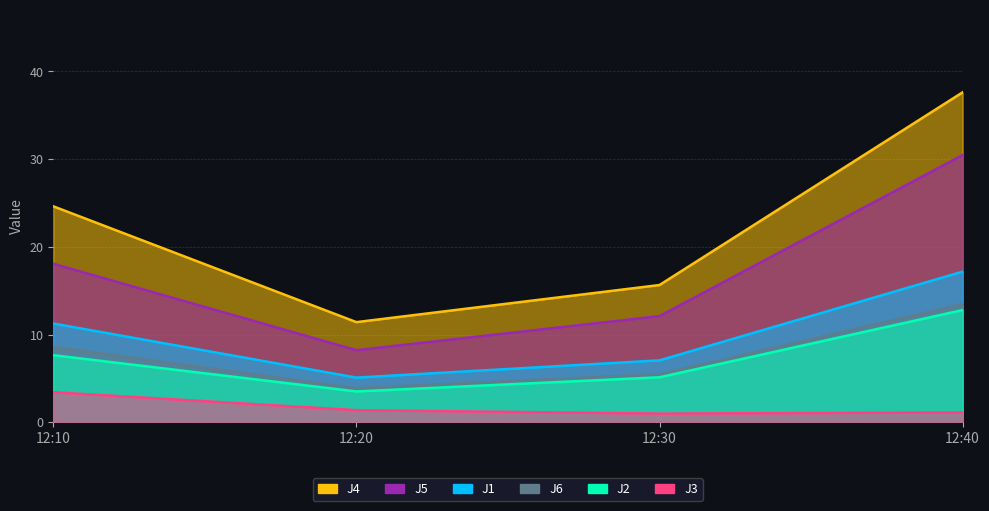

At 12:10, list the series in order from smallest to largest.

J3, J2, J6, J1, J5, J4